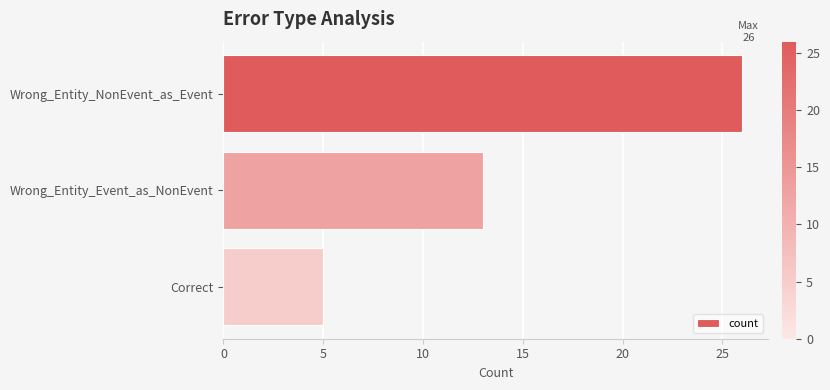

The chart shows a value of 14 at Wrong_Entity_NonEvent_as_Event. True or false?

False